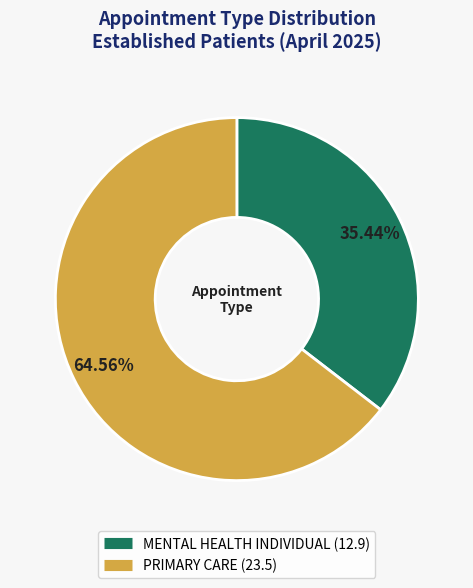

How many slices are in this pie chart?

2